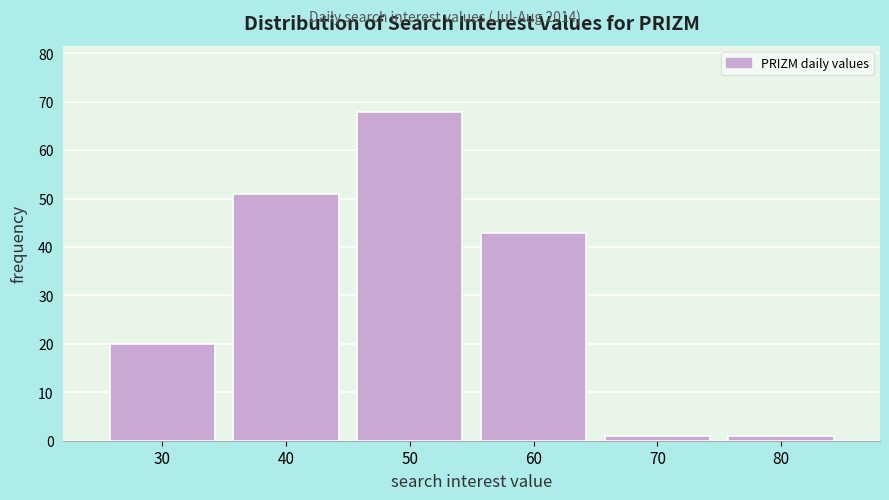

Reading left to right, extract all data points from this chart.

20	51	68	43	1	1